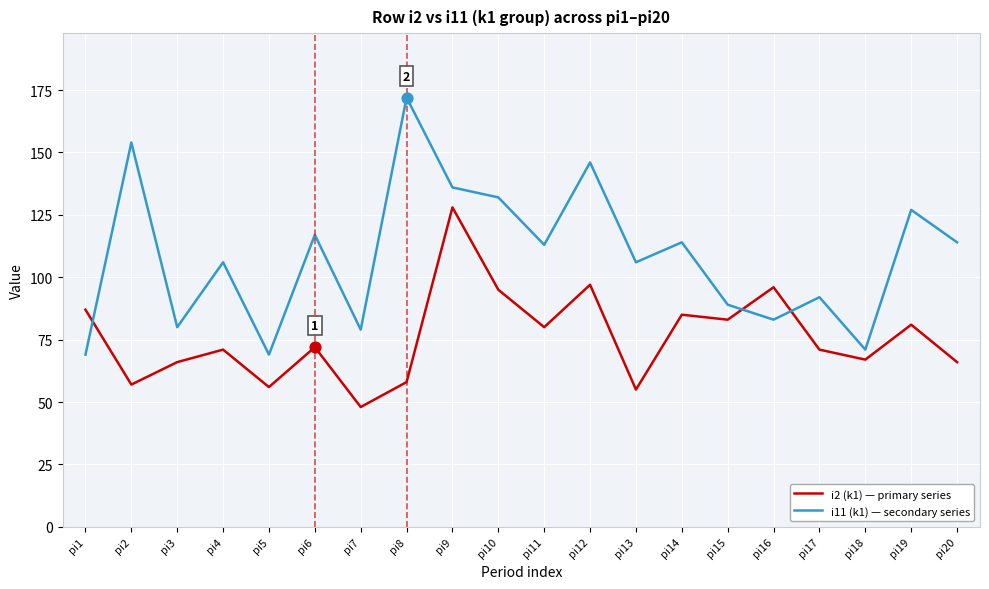

What is the total value across all series at pi20?

180